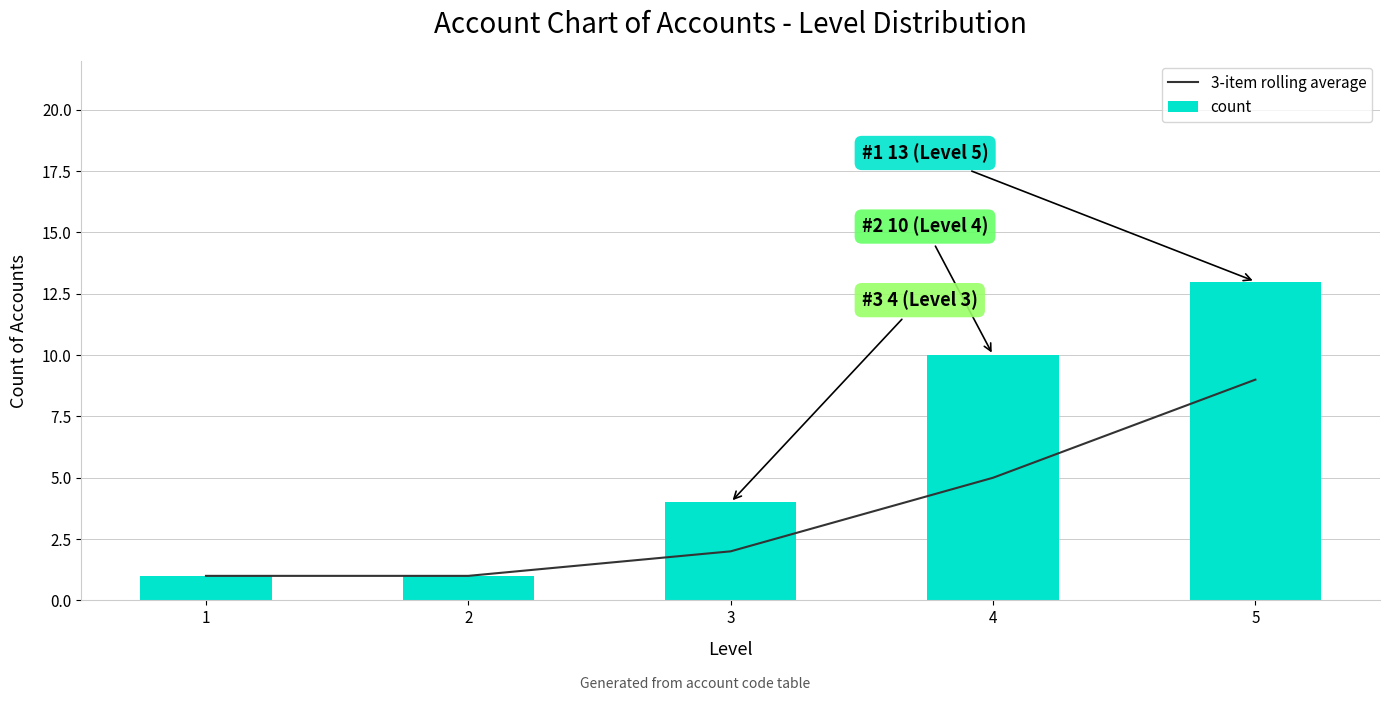

List the series in order of their overall mean, highest first.

count, 3-item rolling average